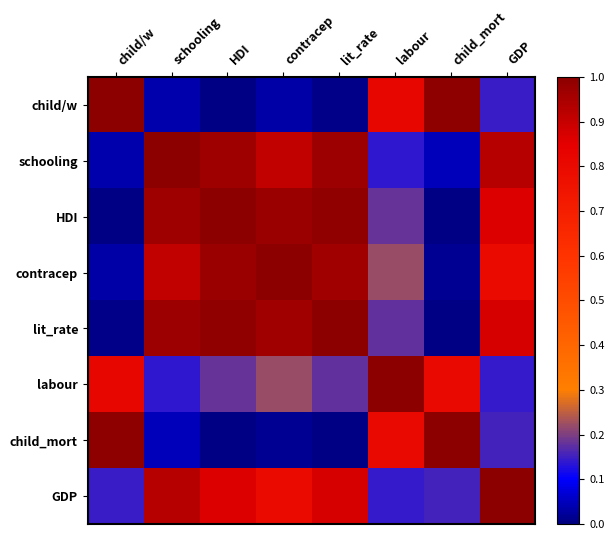

Rank the series at child/w from highest to lowest value.

child/w, child_mort, labour, GDP, schooling, contracep, lit_rate, HDI